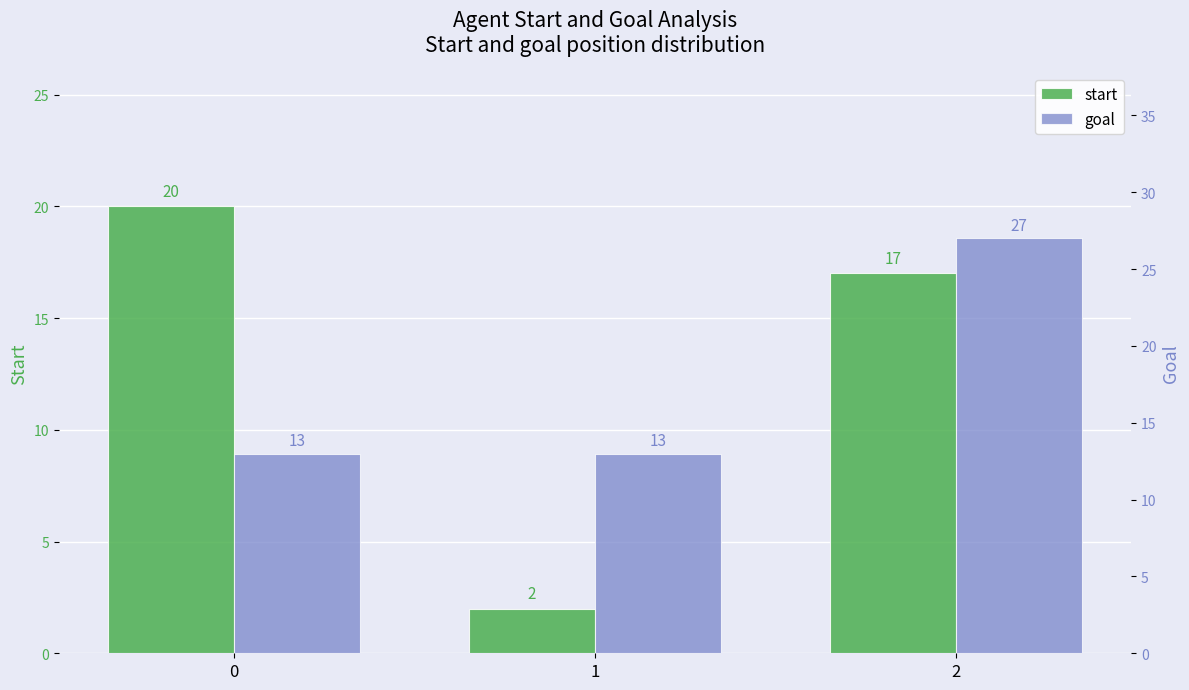

How many groups of bars are there?

3